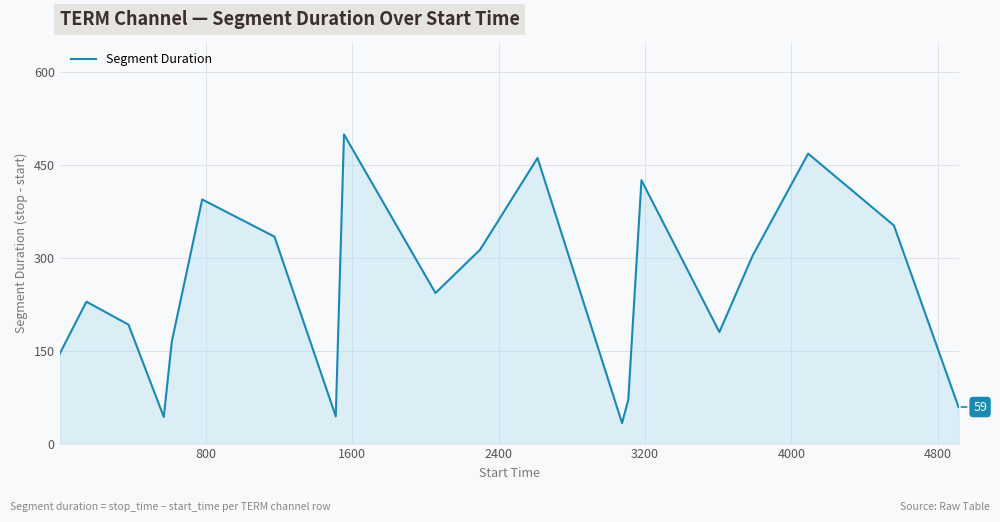

What is the greatest value displayed?

499